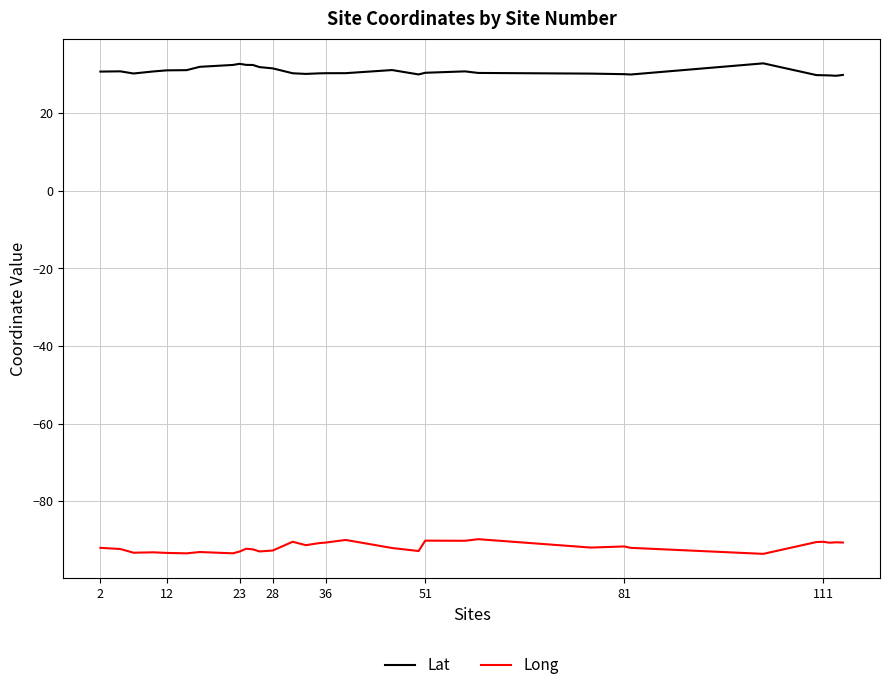

True or false: Long and Lat intersect in this chart.

False